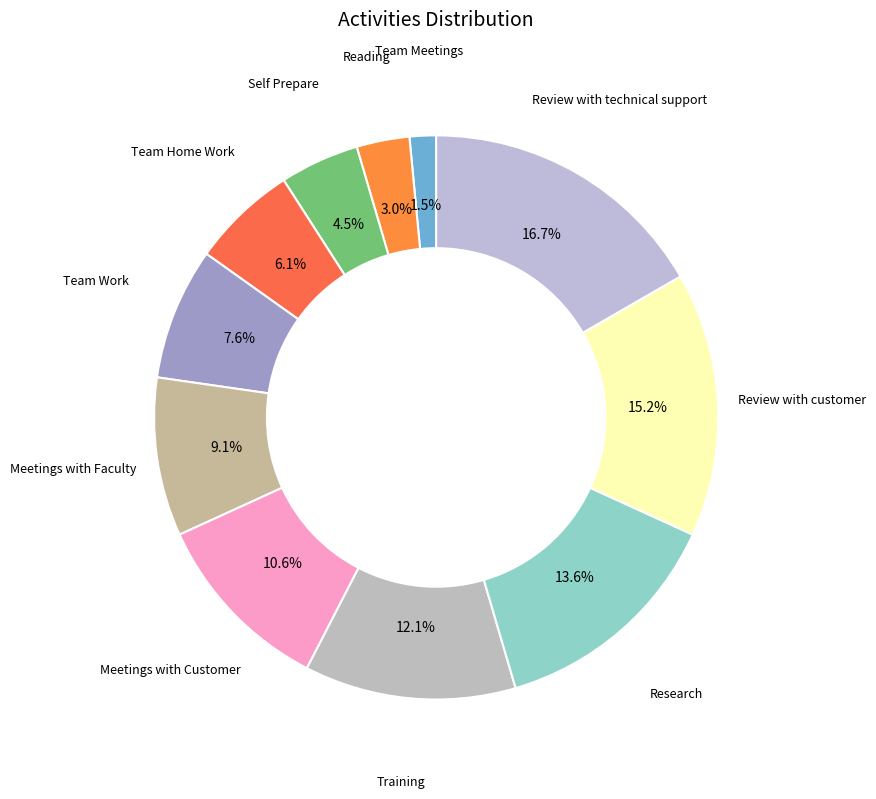

How many segments does this pie chart have?

11